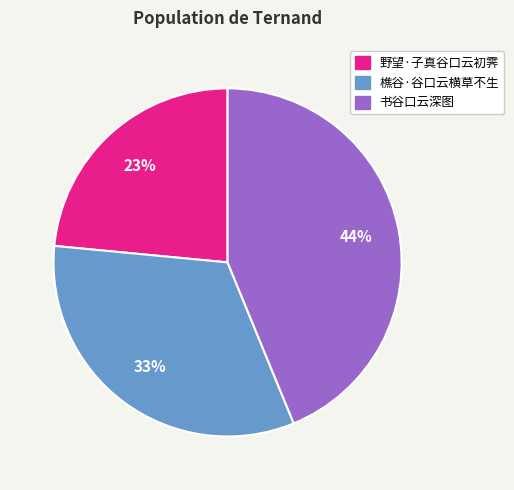

Rank the categories by value from lowest to highest.

野望·子真谷口云初霁, 樵谷·谷口云横草不生, 书谷口云深图